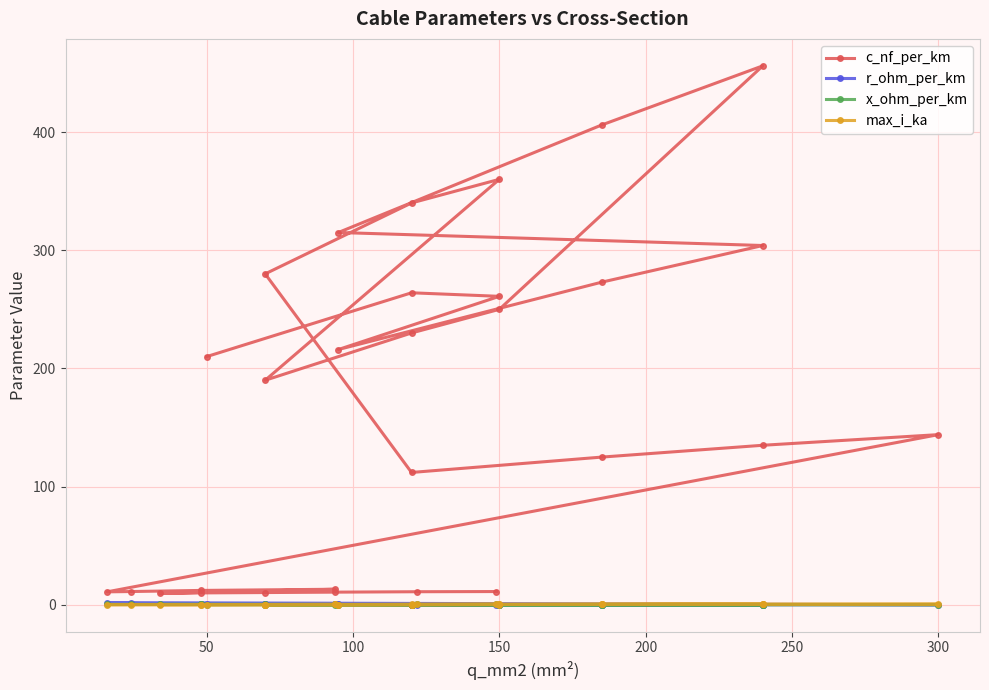

What position from the left is 300?

7